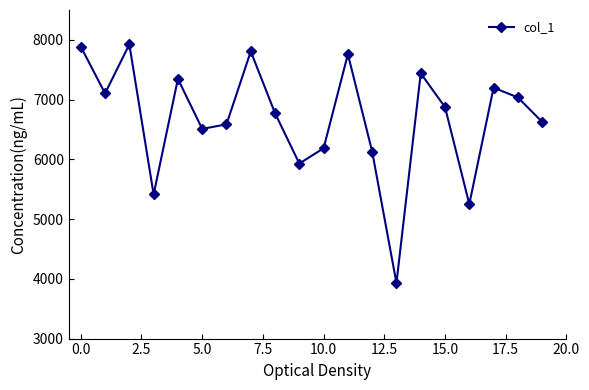

What is the average value?

6686